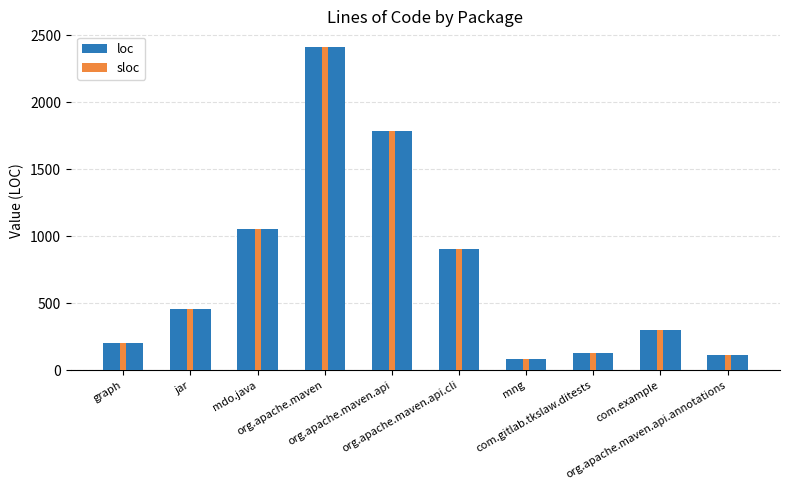

How many categories are shown in the chart?

10